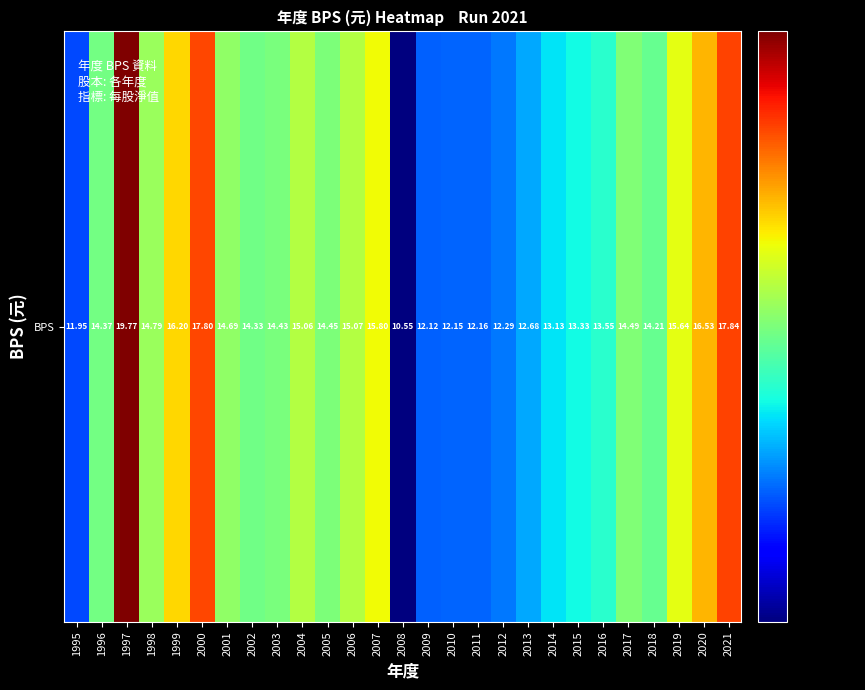

How many distinct data groups are displayed?

1